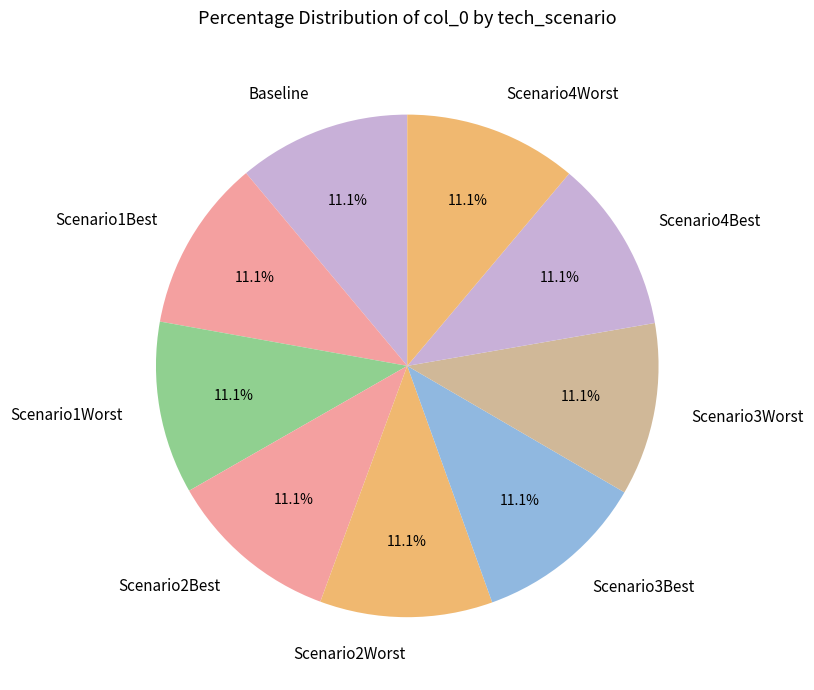

To the nearest percent, what portion does Scenario1Best represent?

11%